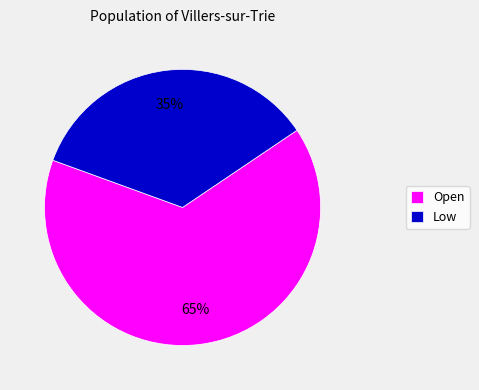

What is the largest slice in the pie chart?

Open